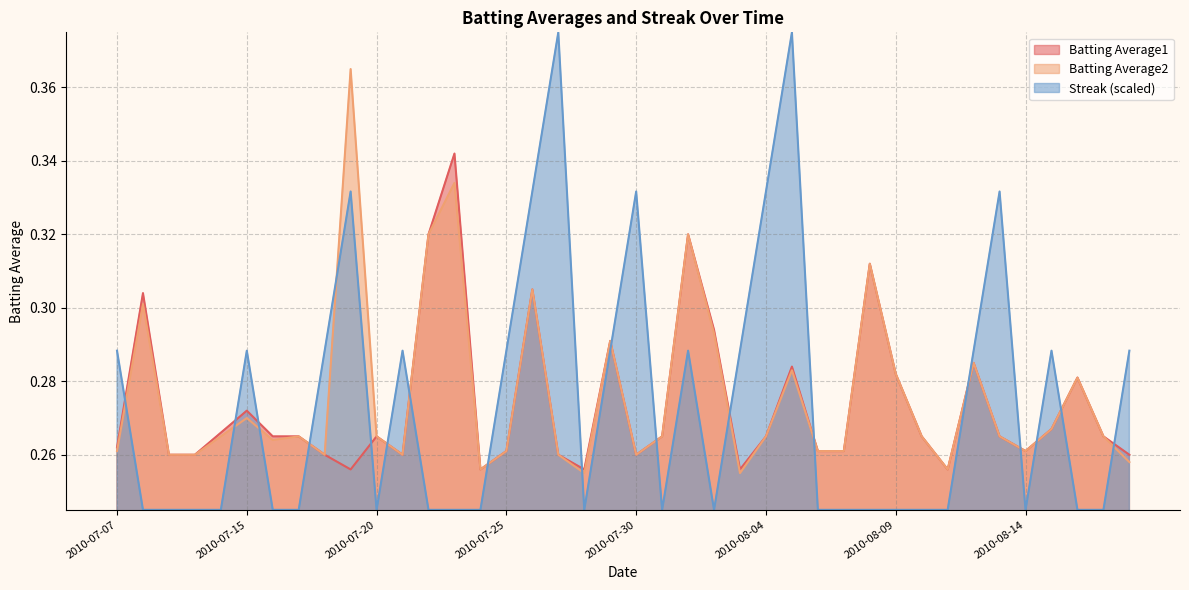

The value of Batting Average2 at 2010-07-18 is 0.1. True or false?

False